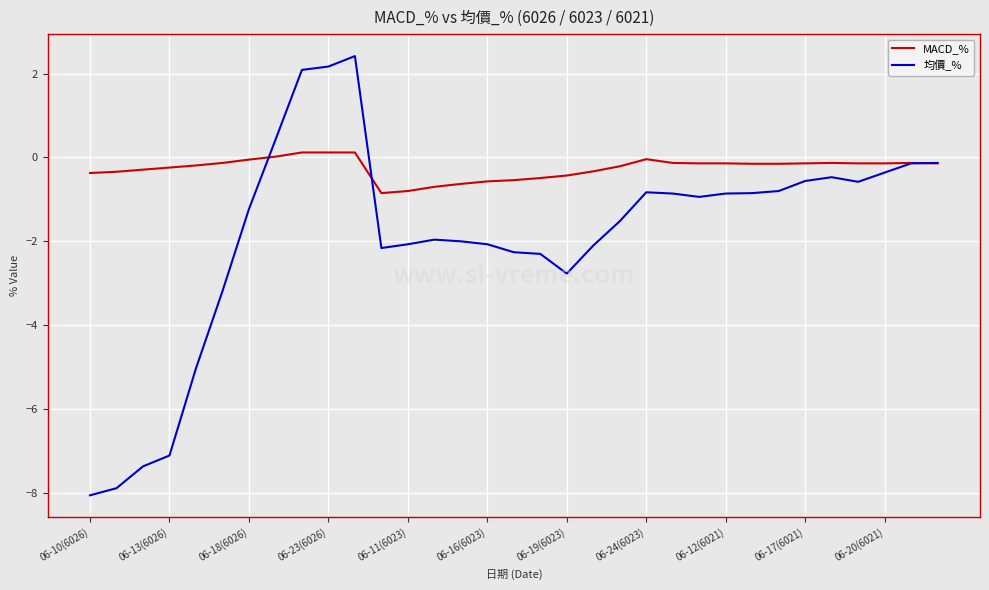

Which series has the largest range (max minus min)?

均價_%